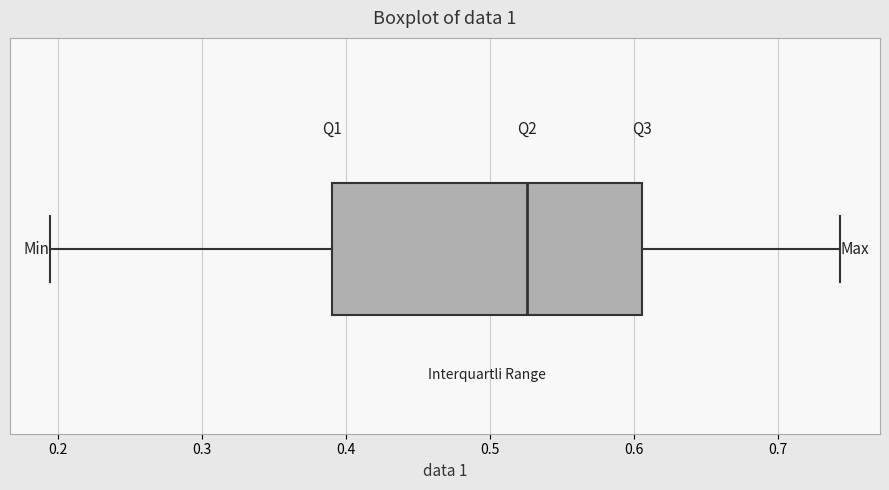

Transcribe this box plot: give where the median line is, the range the box spans, and where the two whiskers end, as read against the x-axis. The values are not printed on the chart, so give them approximately, as read against the axis.

median 0.53, box 0.39 to 0.61, whiskers 0.19 to 0.74